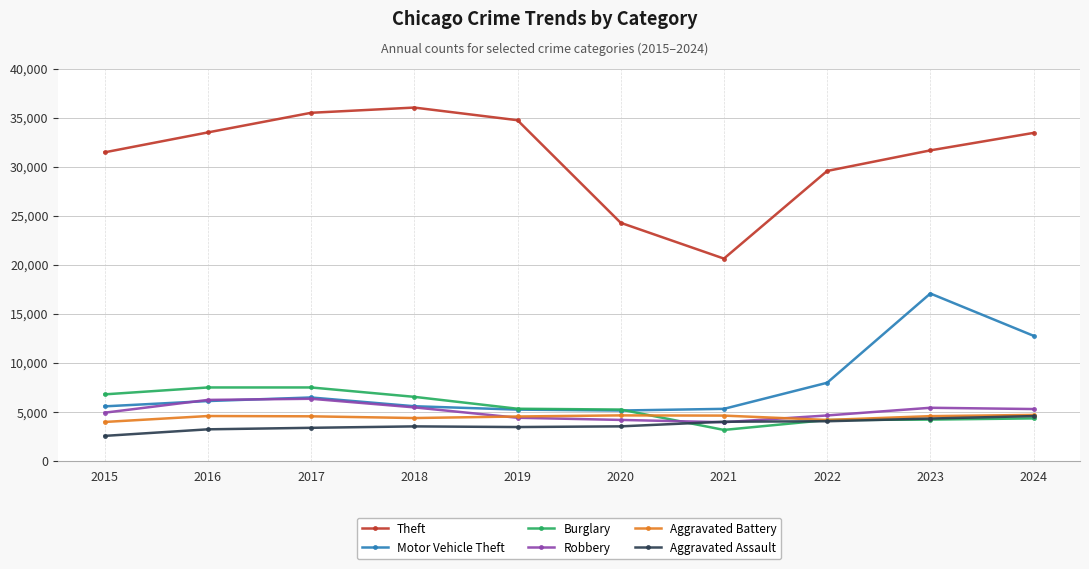

Is this an area chart (filled region under the line)?

No